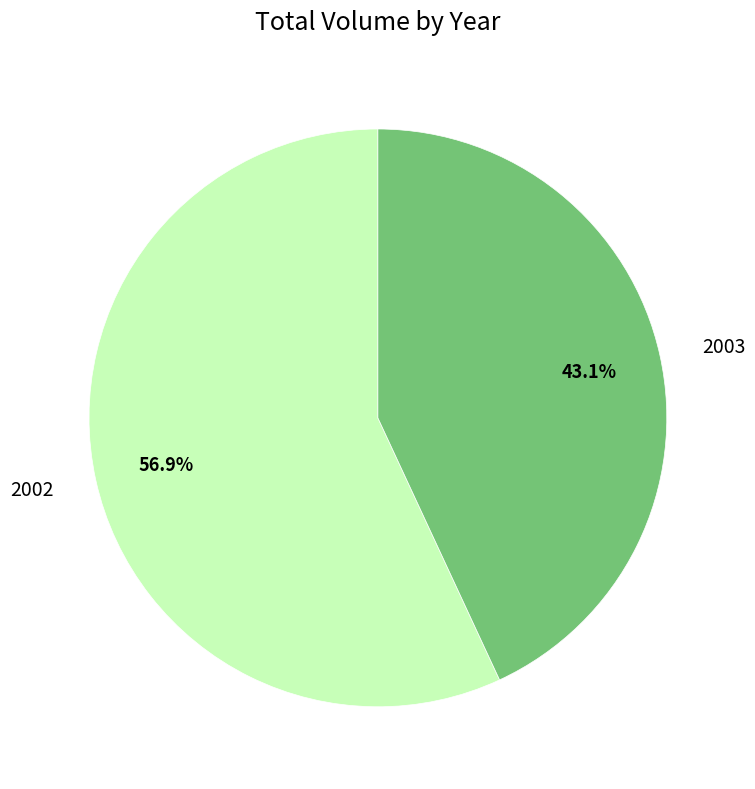

Which category has the smallest portion of the pie?

2003